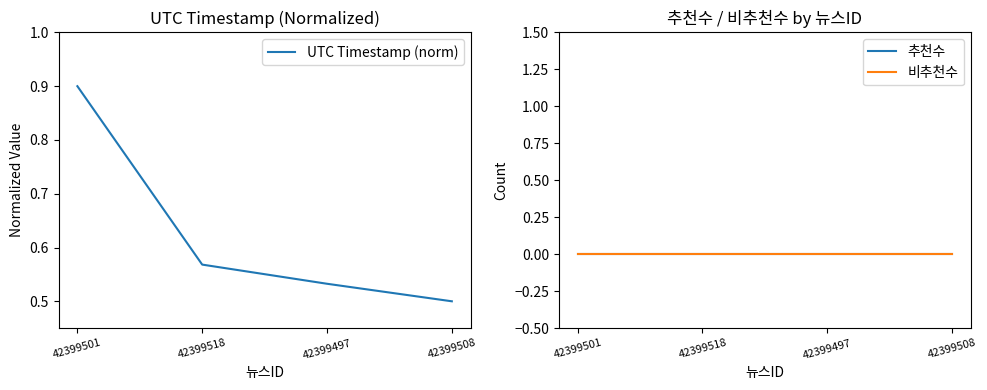

What is the sum of the UTC Timestamp (norm) values at 42399497 and 42399508?

1.0